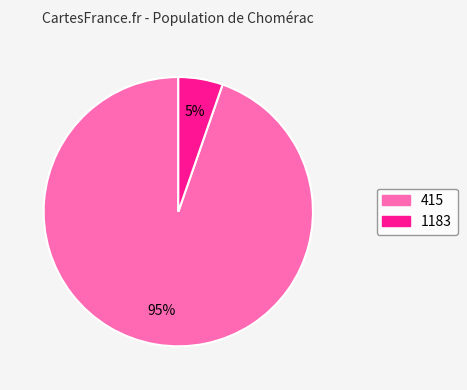

Between 1183 and 415, which is larger?

415